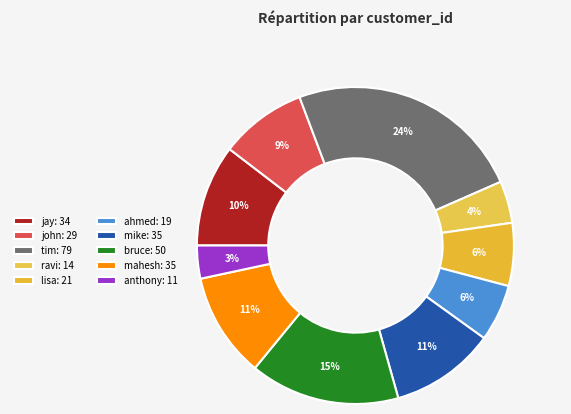

What portion of the pie excludes jay?

89.6%